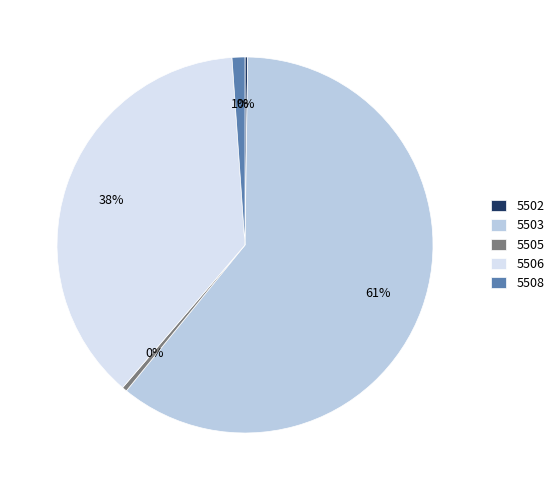

Between 5503 and 5508, which is larger?

5503